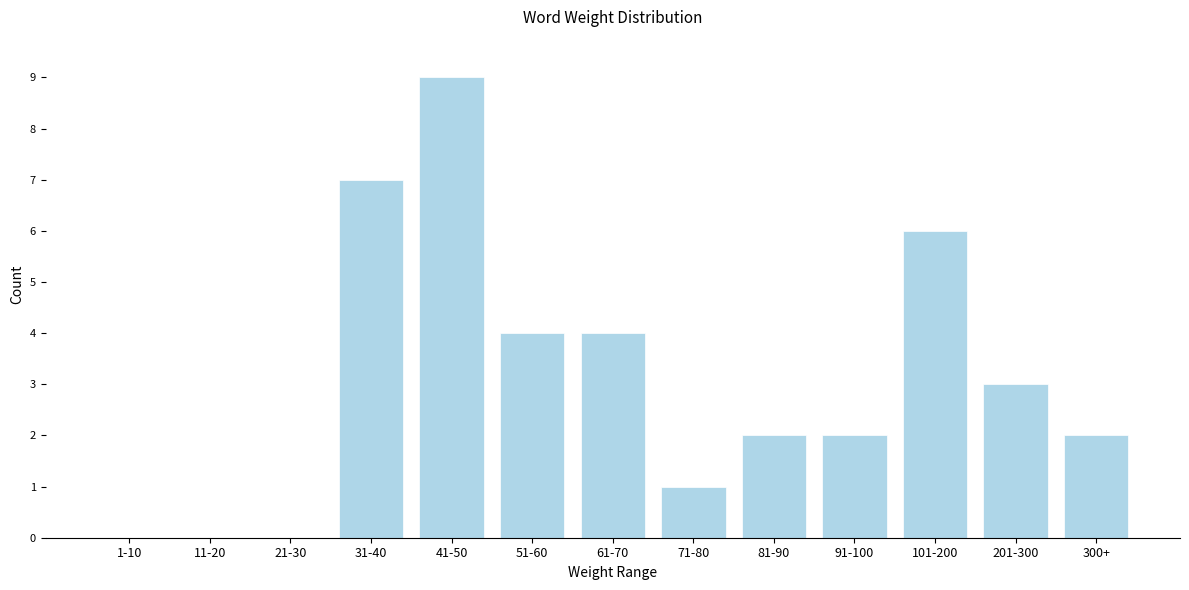

Reading left to right, transcribe all the data shown in this chart.

1-10=0	11-20=0	21-30=0	31-40=7	41-50=9	51-60=4	61-70=4	71-80=1	81-90=2	91-100=2	101-200=6	201-300=3	300+=2